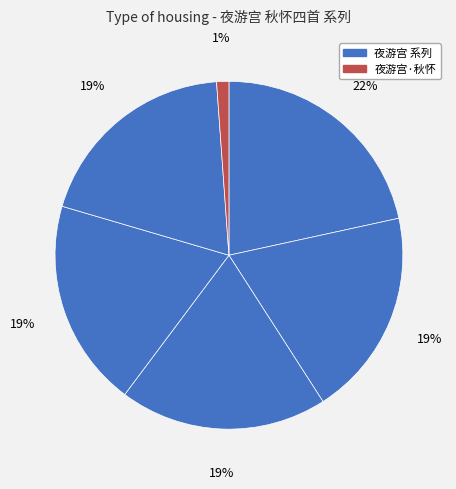

Which category has the smallest portion of the pie?

夜游宫·秋怀